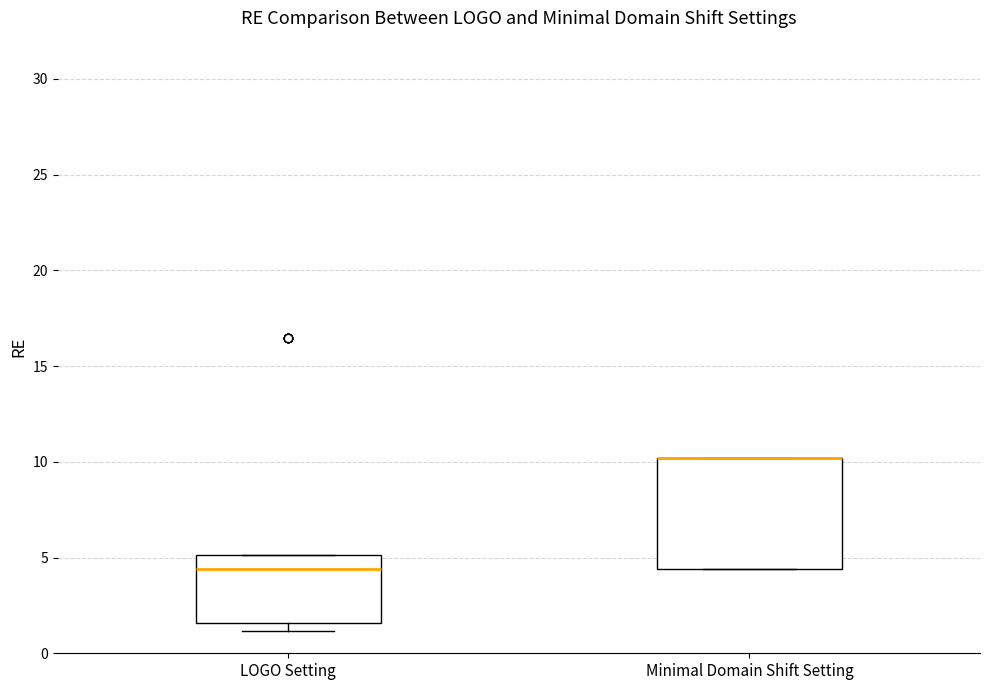

Reading left to right, read every box against the y-axis: the position of its median line, the range the box covers, and the ends of its whiskers. The values are not printed on the chart, so give them approximately, as read against the axis.

LOGO Setting: median 4.5, box 1.5 to 5.0, whiskers 1.0 to 5.0
Minimal Domain Shift Setting: median 10.0 (drawn on the box's upper edge), box 4.5 to 10.0, whiskers 4.5 to 10.0